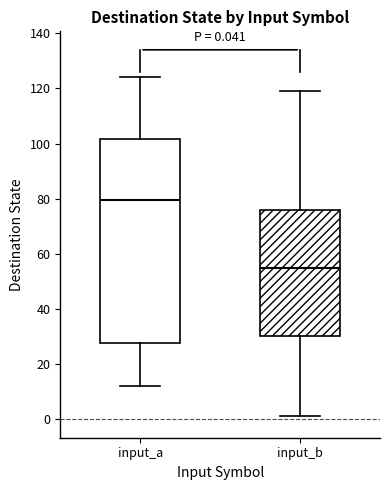

Which box has the highest median line?

input_a